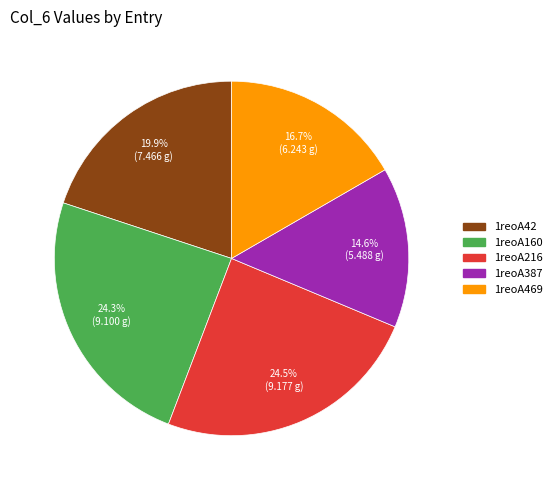

Which has a higher value, 1reoA469 or 1reoA42?

1reoA42